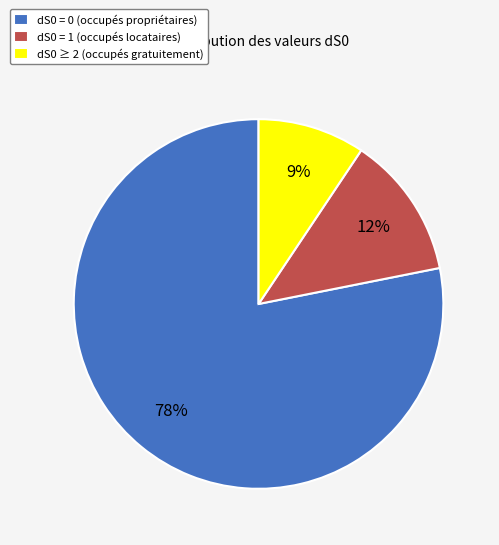

How many slices are in this pie chart?

3